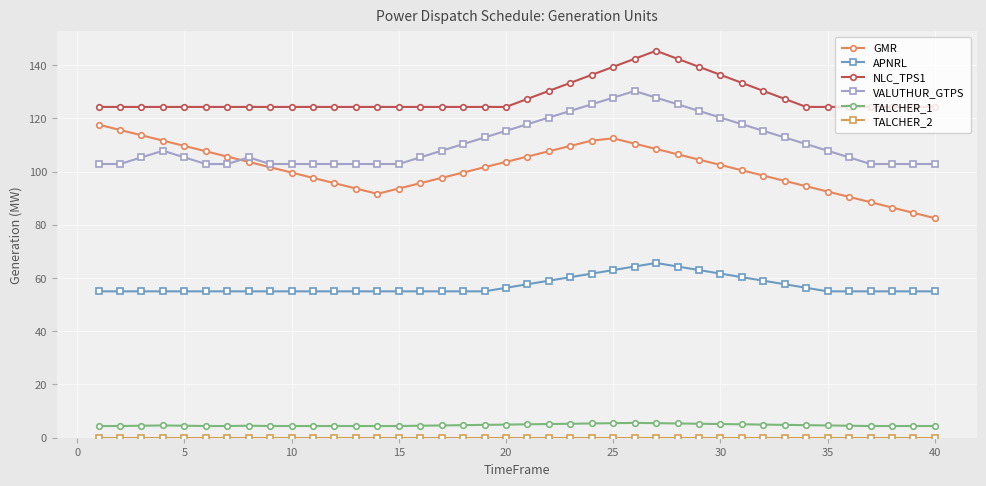

Which series has the widest spread of values?

GMR